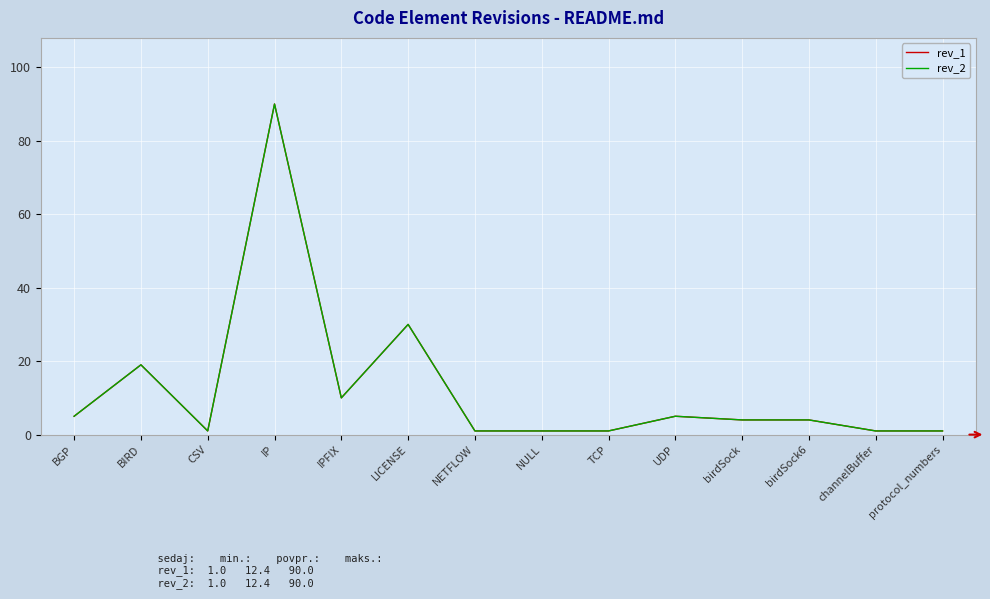

Rank the series by their maximum value, from highest to lowest.

rev_1, rev_2